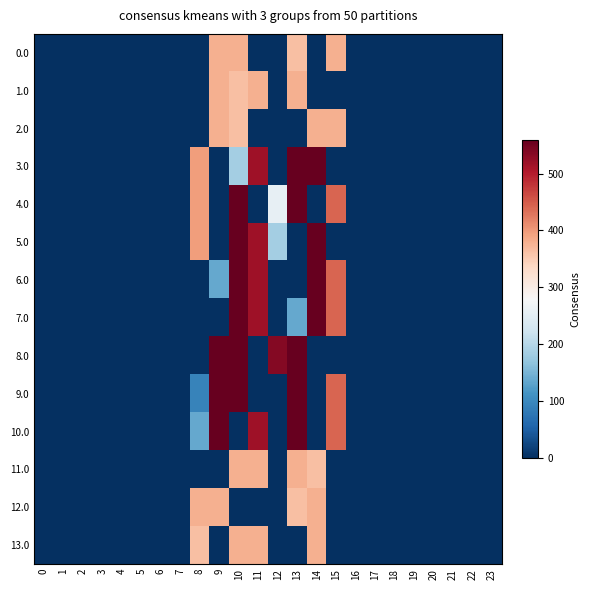

Reading left to right, transcribe all the data shown in this chart.

0.0: 0=0.0	1=0.0	2=0.0	3=0.0	4=0.0	5=0.0	6=0.0	7=0.0	8=0.0	9=378.0	10=378.0	11=0.0	12=0.0	13=362.7	14=0.0	15=378.0	16=0.0	17=0.0	18=0.0	19=0.0	20=0.0	21=0.0	22=0.0	23=0.0
1.0: 0=0.0	1=0.0	2=0.0	3=0.0	4=0.0	5=0.0	6=0.0	7=0.0	8=0.0	9=378.0	10=362.7	11=378.0	12=0.0	13=378.0	14=0.0	15=0.0	16=0.0	17=0.0	18=0.0	19=0.0	20=0.0	21=0.0	22=0.0	23=0.0
2.0: 0=0.0	1=0.0	2=0.0	3=0.0	4=0.0	5=0.0	6=0.0	7=0.0	8=0.0	9=378.0	10=362.7	11=0.0	12=0.0	13=0.0	14=378.0	15=378.0	16=0.0	17=0.0	18=0.0	19=0.0	20=0.0	21=0.0	22=0.0	23=0.0
3.0: 0=0.0	1=0.0	2=0.0	3=0.0	4=0.0	5=0.0	6=0.0	7=0.0	8=395.3	9=0.0	10=184.1	11=516.0	12=0.0	13=559.0	14=559.0	15=0.0	16=0.0	17=0.0	18=0.0	19=0.0	20=0.0	21=0.0	22=0.0	23=0.0
4.0: 0=0.0	1=0.0	2=0.0	3=0.0	4=0.0	5=0.0	6=0.0	7=0.0	8=395.3	9=0.0	10=559.0	11=0.0	12=257.1	13=559.0	14=0.0	15=443.0	16=0.0	17=0.0	18=0.0	19=0.0	20=0.0	21=0.0	22=0.0	23=0.0
5.0: 0=0.0	1=0.0	2=0.0	3=0.0	4=0.0	5=0.0	6=0.0	7=0.0	8=395.3	9=0.0	10=559.0	11=516.0	12=184.1	13=0.0	14=559.0	15=0.0	16=0.0	17=0.0	18=0.0	19=0.0	20=0.0	21=0.0	22=0.0	23=0.0
6.0: 0=0.0	1=0.0	2=0.0	3=0.0	4=0.0	5=0.0	6=0.0	7=0.0	8=0.0	9=136.4	10=559.0	11=516.0	12=0.0	13=0.0	14=559.0	15=443.0	16=0.0	17=0.0	18=0.0	19=0.0	20=0.0	21=0.0	22=0.0	23=0.0
7.0: 0=0.0	1=0.0	2=0.0	3=0.0	4=0.0	5=0.0	6=0.0	7=0.0	8=0.0	9=0.0	10=559.0	11=516.0	12=0.0	13=136.4	14=559.0	15=443.0	16=0.0	17=0.0	18=0.0	19=0.0	20=0.0	21=0.0	22=0.0	23=0.0
8.0: 0=0.0	1=0.0	2=0.0	3=0.0	4=0.0	5=0.0	6=0.0	7=0.0	8=0.0	9=559.0	10=559.0	11=0.0	12=536.4	13=559.0	14=0.0	15=0.0	16=0.0	17=0.0	18=0.0	19=0.0	20=0.0	21=0.0	22=0.0	23=0.0
9.0: 0=0.0	1=0.0	2=0.0	3=0.0	4=0.0	5=0.0	6=0.0	7=0.0	8=93.4	9=559.0	10=559.0	11=0.0	12=0.0	13=559.0	14=0.0	15=443.0	16=0.0	17=0.0	18=0.0	19=0.0	20=0.0	21=0.0	22=0.0	23=0.0
10.0: 0=0.0	1=0.0	2=0.0	3=0.0	4=0.0	5=0.0	6=0.0	7=0.0	8=136.4	9=559.0	10=0.0	11=516.0	12=0.0	13=559.0	14=0.0	15=443.0	16=0.0	17=0.0	18=0.0	19=0.0	20=0.0	21=0.0	22=0.0	23=0.0
11.0: 0=0.0	1=0.0	2=0.0	3=0.0	4=0.0	5=0.0	6=0.0	7=0.0	8=0.0	9=0.0	10=378.0	11=378.0	12=0.0	13=378.0	14=362.7	15=0.0	16=0.0	17=0.0	18=0.0	19=0.0	20=0.0	21=0.0	22=0.0	23=0.0
12.0: 0=0.0	1=0.0	2=0.0	3=0.0	4=0.0	5=0.0	6=0.0	7=0.0	8=378.0	9=378.0	10=0.0	11=0.0	12=0.0	13=362.7	14=378.0	15=0.0	16=0.0	17=0.0	18=0.0	19=0.0	20=0.0	21=0.0	22=0.0	23=0.0
13.0: 0=0.0	1=0.0	2=0.0	3=0.0	4=0.0	5=0.0	6=0.0	7=0.0	8=362.7	9=0.0	10=378.0	11=378.0	12=0.0	13=0.0	14=378.0	15=0.0	16=0.0	17=0.0	18=0.0	19=0.0	20=0.0	21=0.0	22=0.0	23=0.0